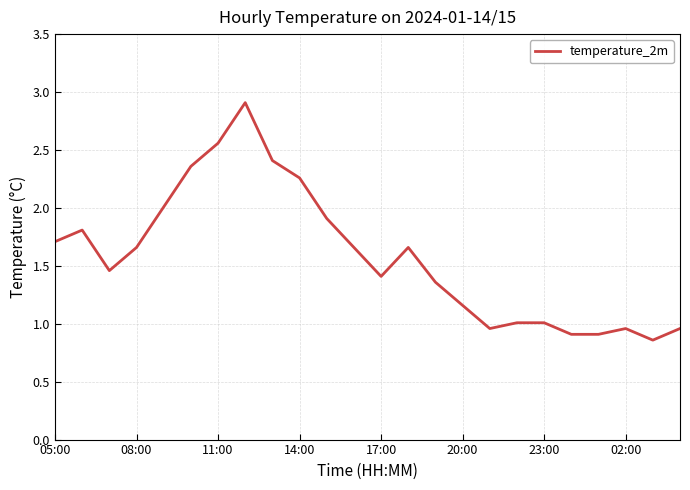

True or false: there are more than 1 points higher than both neighbors.

True